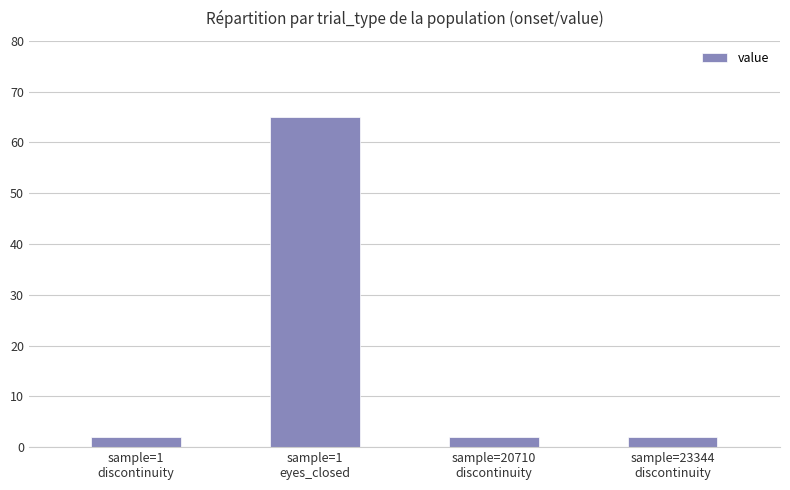

What is the maximum value shown in the chart?

65